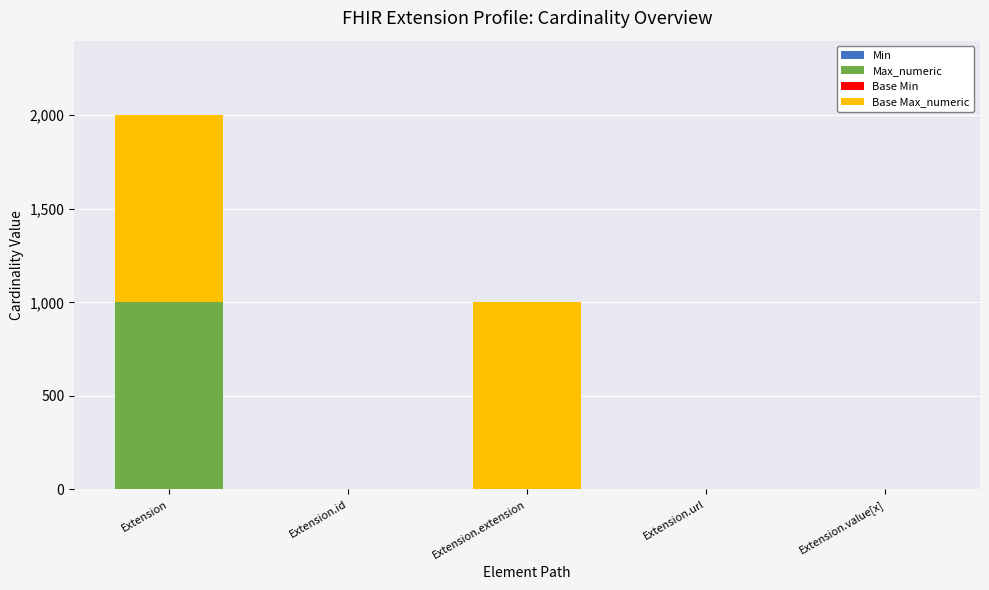

What is the total value across all series at Extension.extension?

999